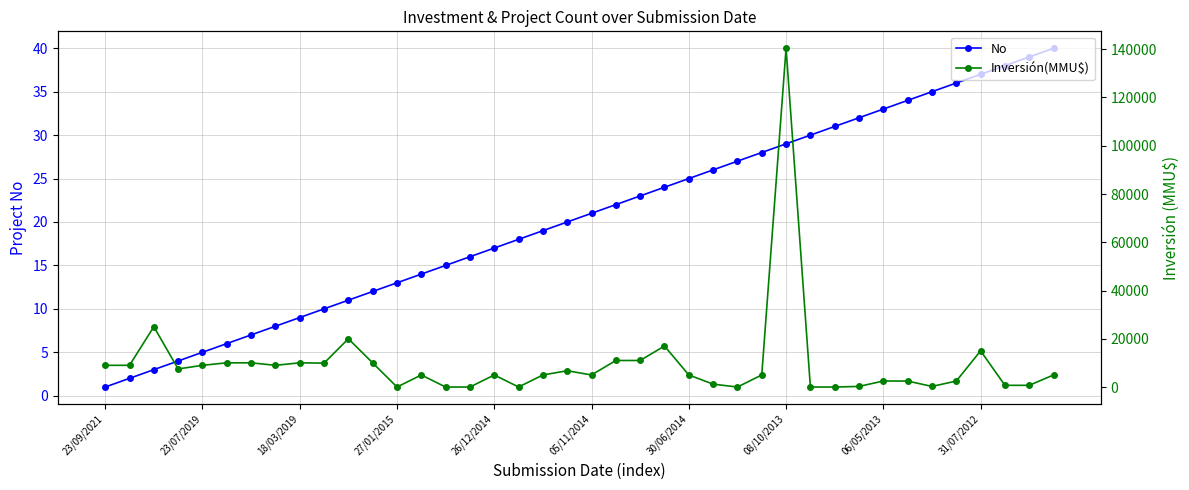

Count the number of categories in the chart.

40